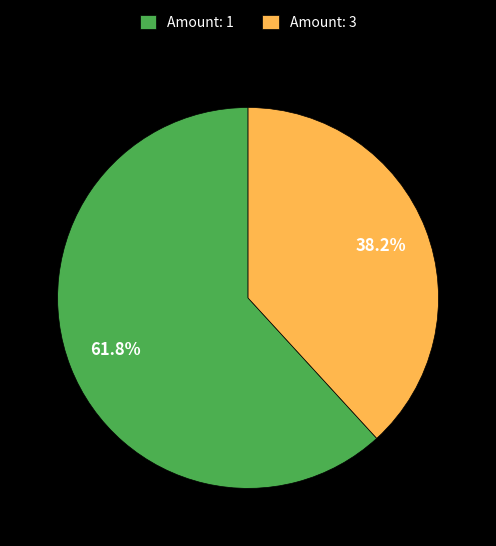

What is the largest slice in the pie chart?

Amount: 1